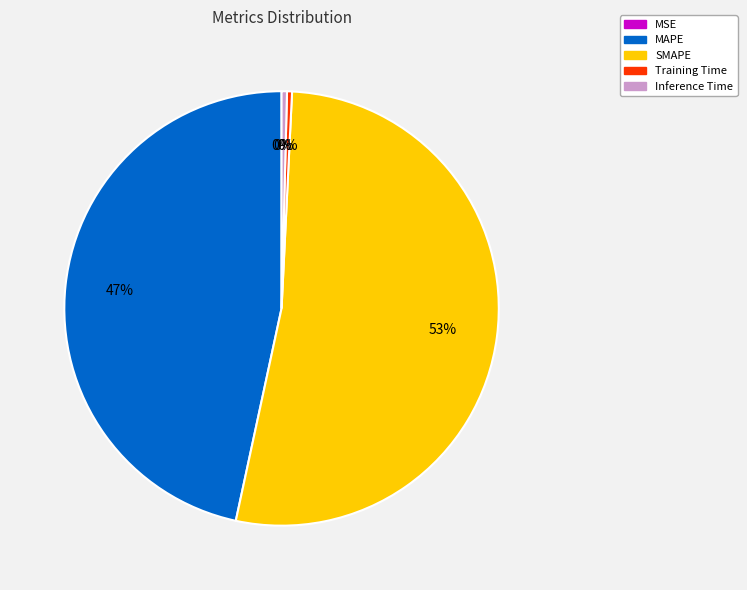

Does SMAPE represent more than half of the total?

Yes